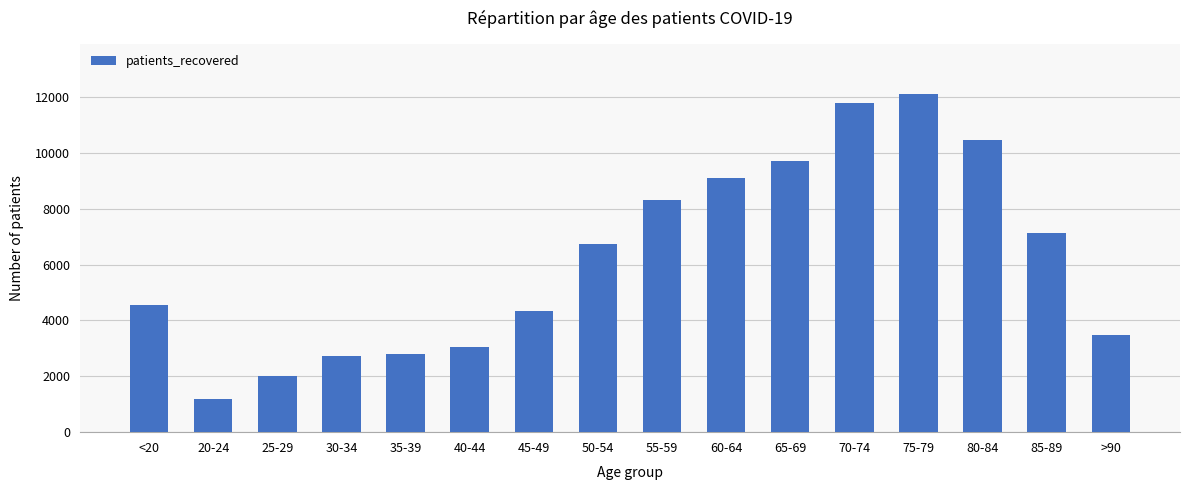

What is the change in value from 25-29 to 45-49?

+2336